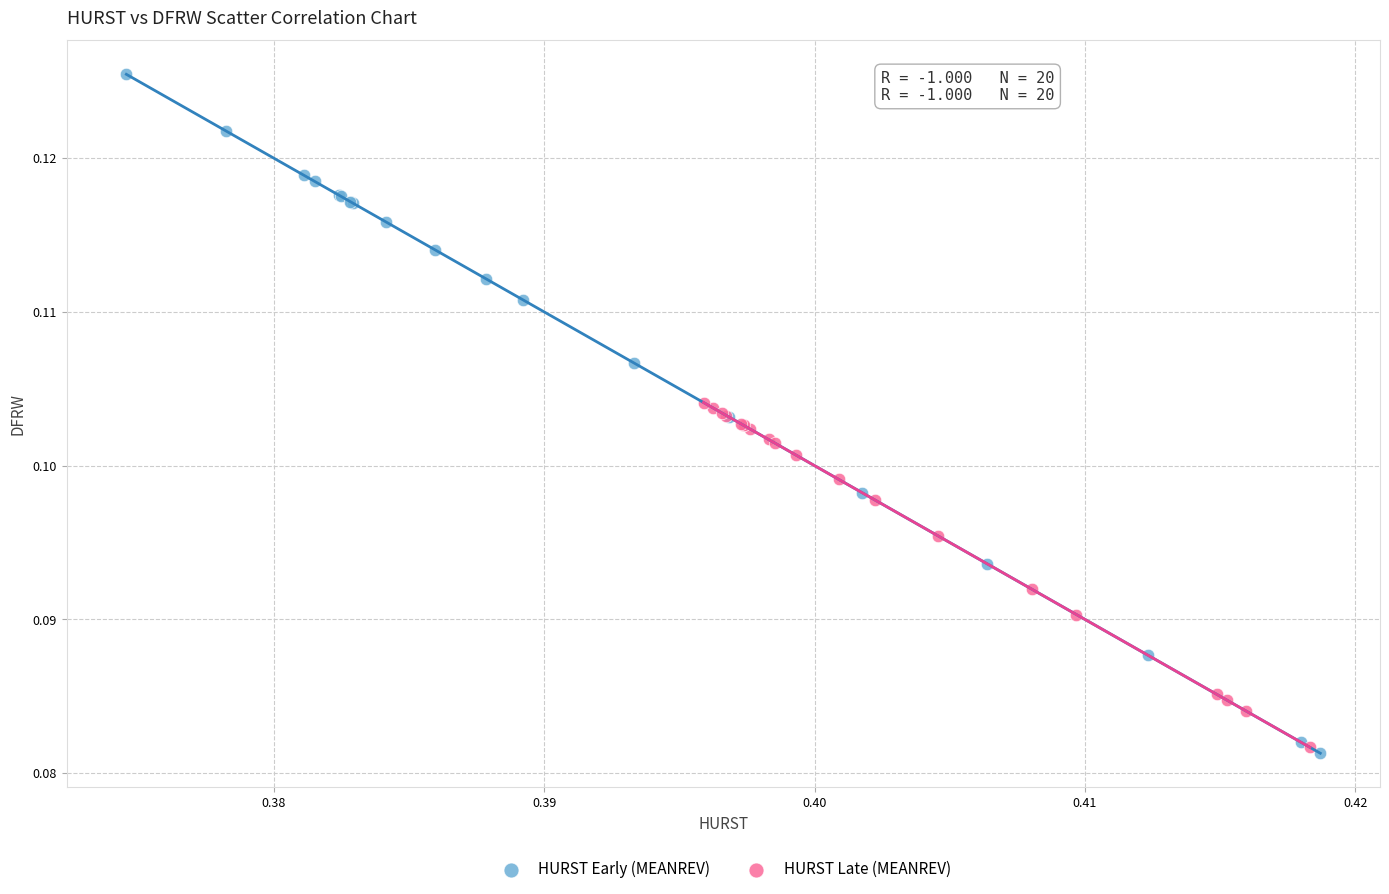

Which series contains the highest Y value?

HURST Early (MEANREV)